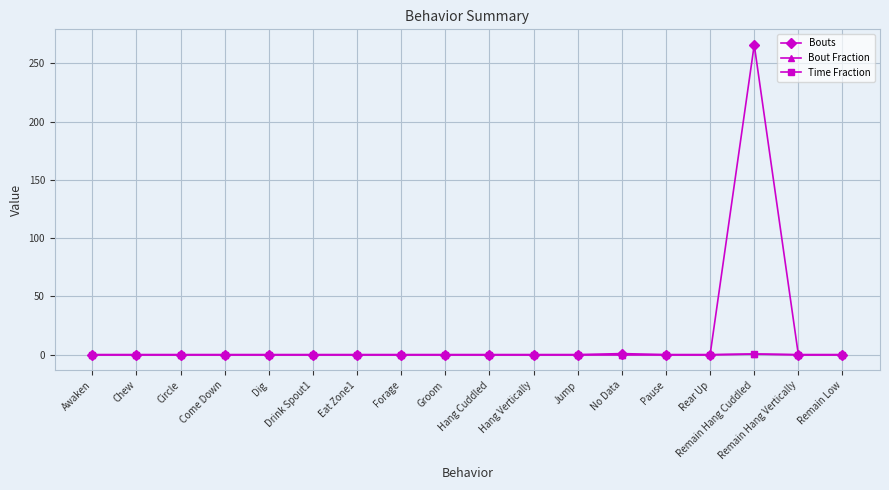

At which category is the sum across all series the highest?

Remain Hang Cuddled